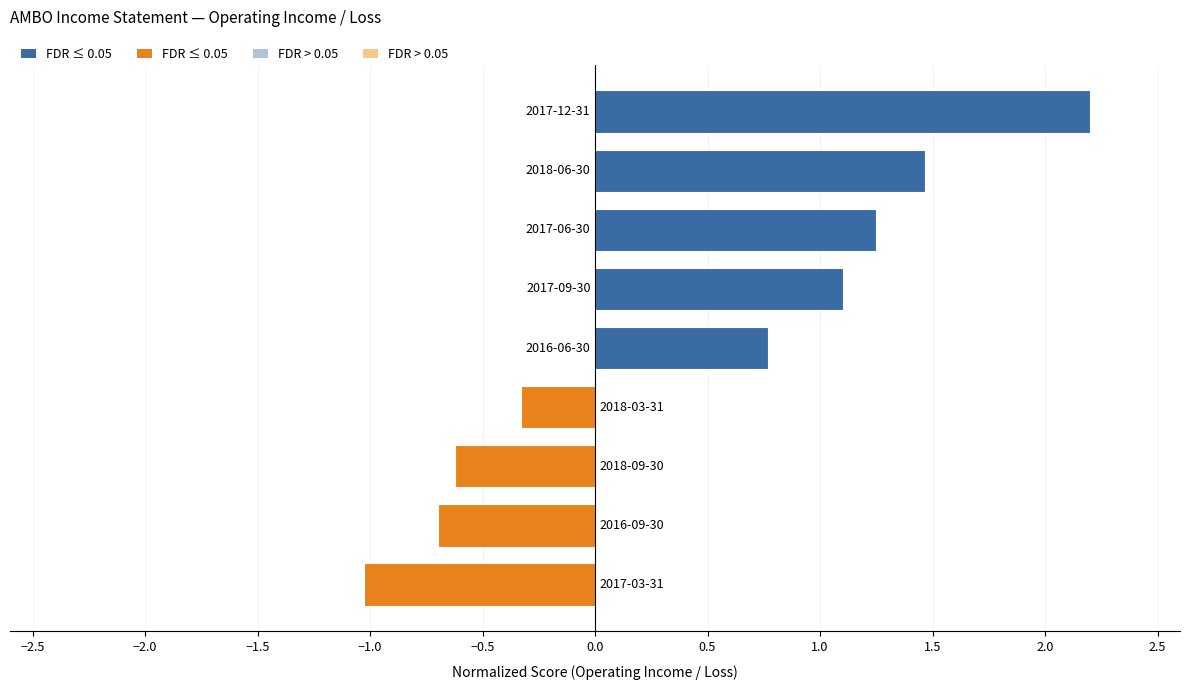

How many bars are there in total?

9